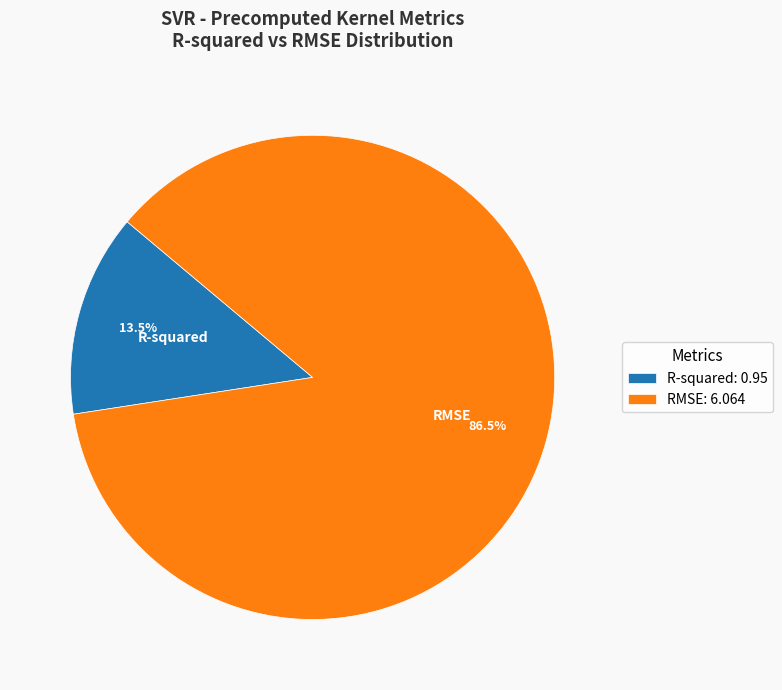

To the nearest percent, what is the difference between the largest and smallest slice percentages?

73%